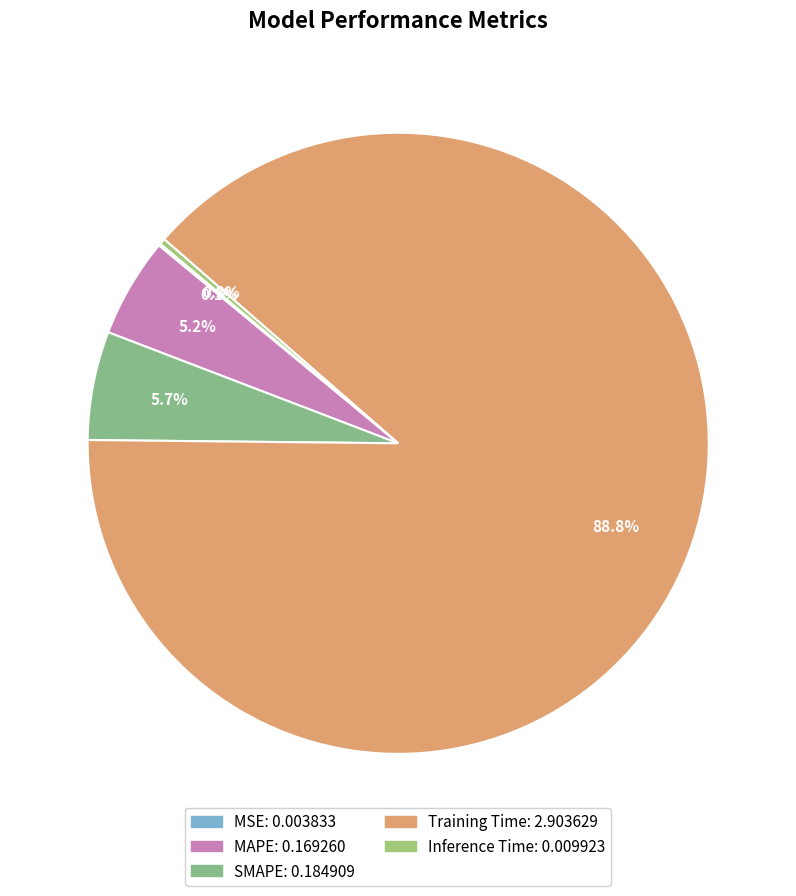

To the nearest percent, what is the average slice percentage?

20%